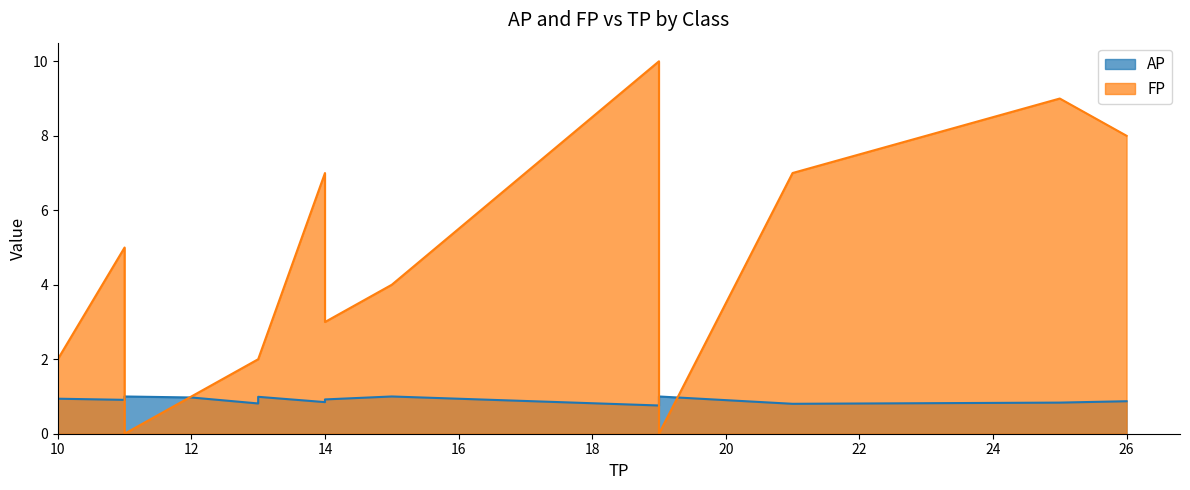

The AP series shows 0.7 at Gruenderschmiede. True or false?

False